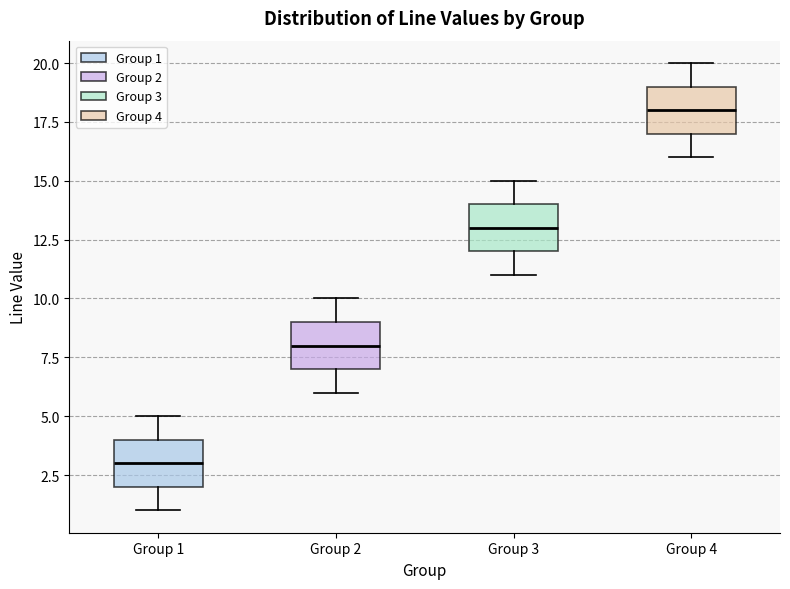

Reading left to right, transcribe this box plot: for each box, give where its median line is, the range the box spans, and where its two whiskers end, as read against the y-axis. The values are not printed on the chart, so give them approximately, as read against the axis.

Group 1: median 3, box 2 to 4, whiskers 1 to 5
Group 2: median 8, box 7 to 9, whiskers 6 to 10
Group 3: median 13, box 12 to 14, whiskers 11 to 15
Group 4: median 18, box 17 to 19, whiskers 16 to 20